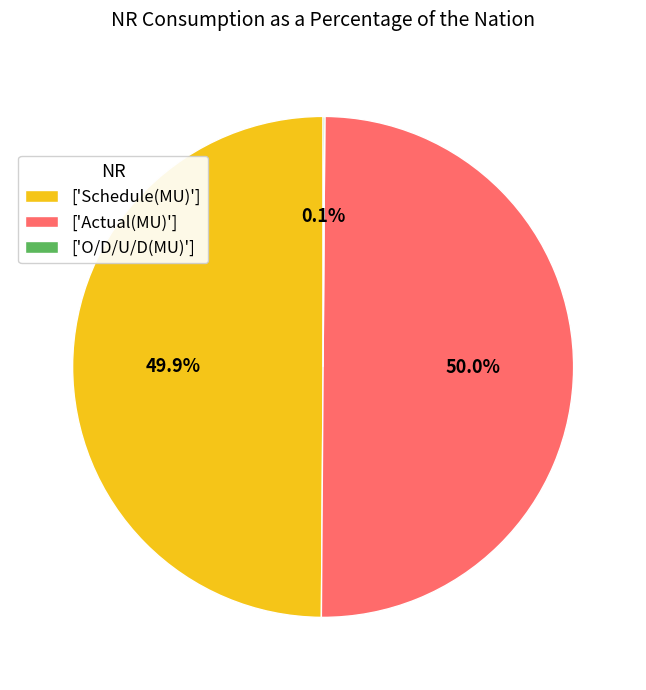

What is the total percentage of ['Schedule(MU)'] and ['Actual(MU)']?

99.9%